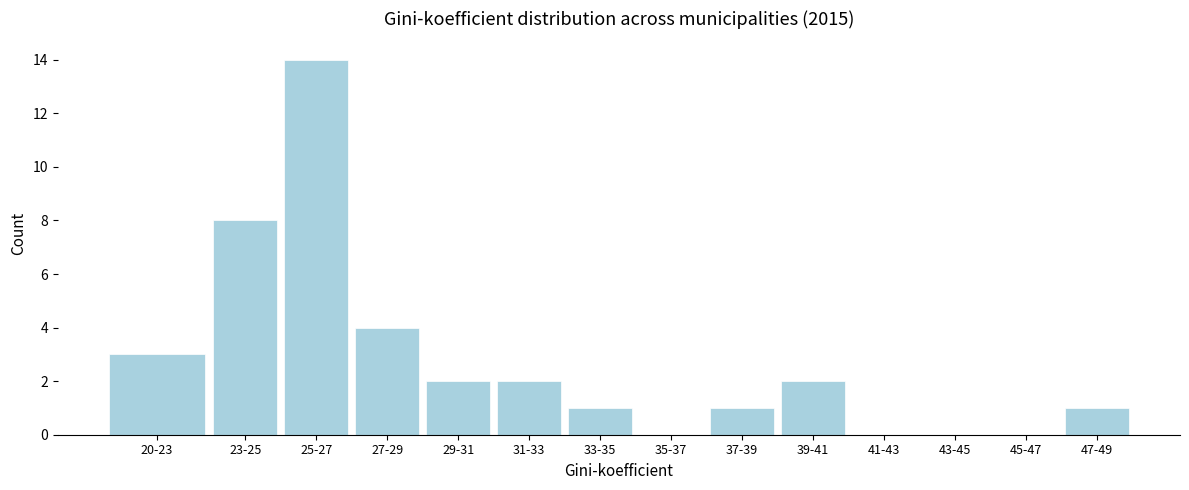

Reading right to left, list all the values displayed in this chart.

47-49=1	45-47=0	43-45=0	41-43=0	39-41=2	37-39=1	35-37=0	33-35=1	31-33=2	29-31=2	27-29=4	25-27=14	23-25=8	20-23=3